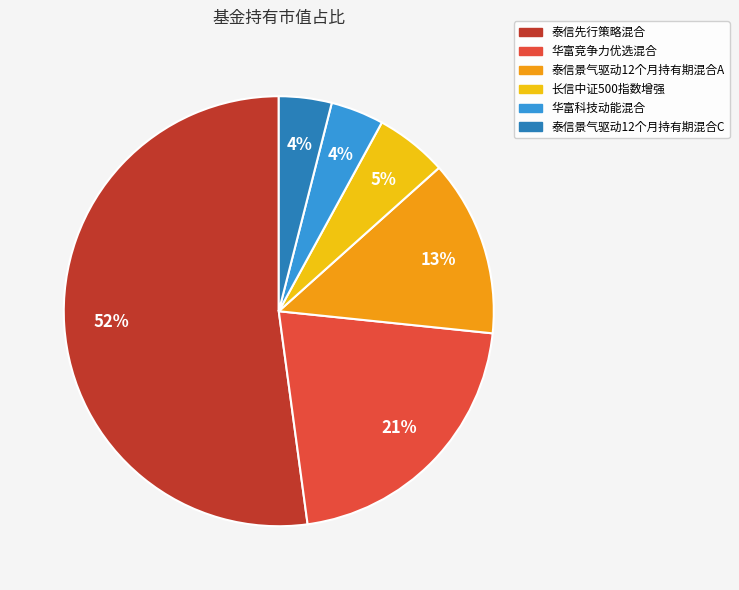

Do 泰信景气驱动12个月持有期混合A and 华富科技动能混合 together represent more than half of the pie?

No